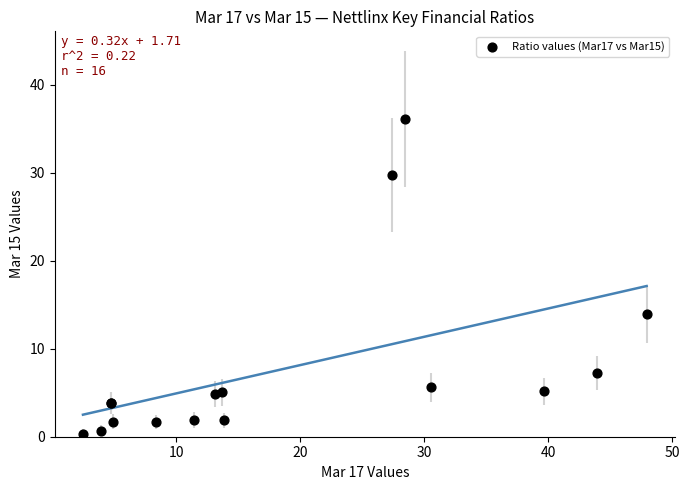

What Y value in the scatter plot is closest to 18?

14.0